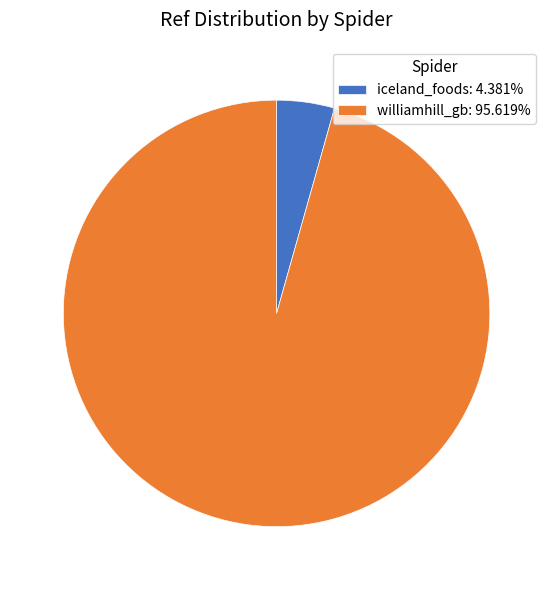

Which slice is the largest?

williamhill_gb